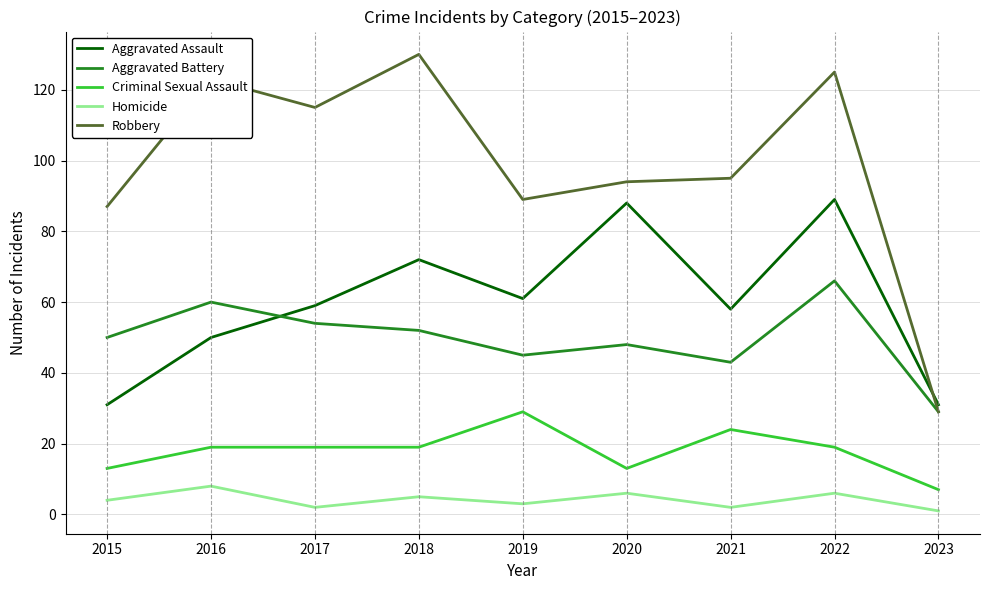

At 2018, list the series in order from smallest to largest.

Homicide, Criminal Sexual Assault, Aggravated Battery, Aggravated Assault, Robbery